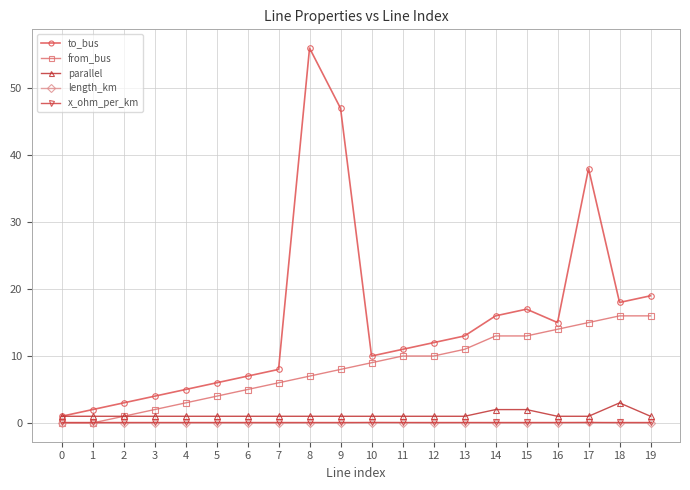

Is the value of parallel at 5 greater than the value of to_bus at 4?

No